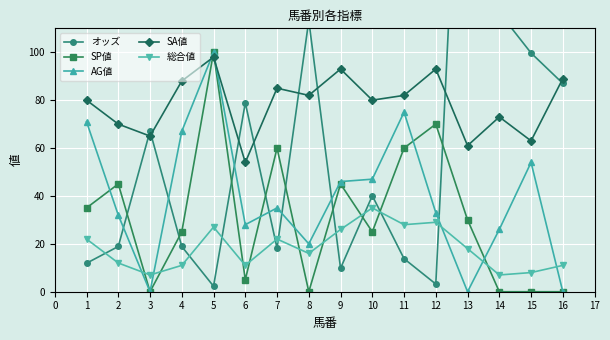

Where is the first local maximum for SP値?

2